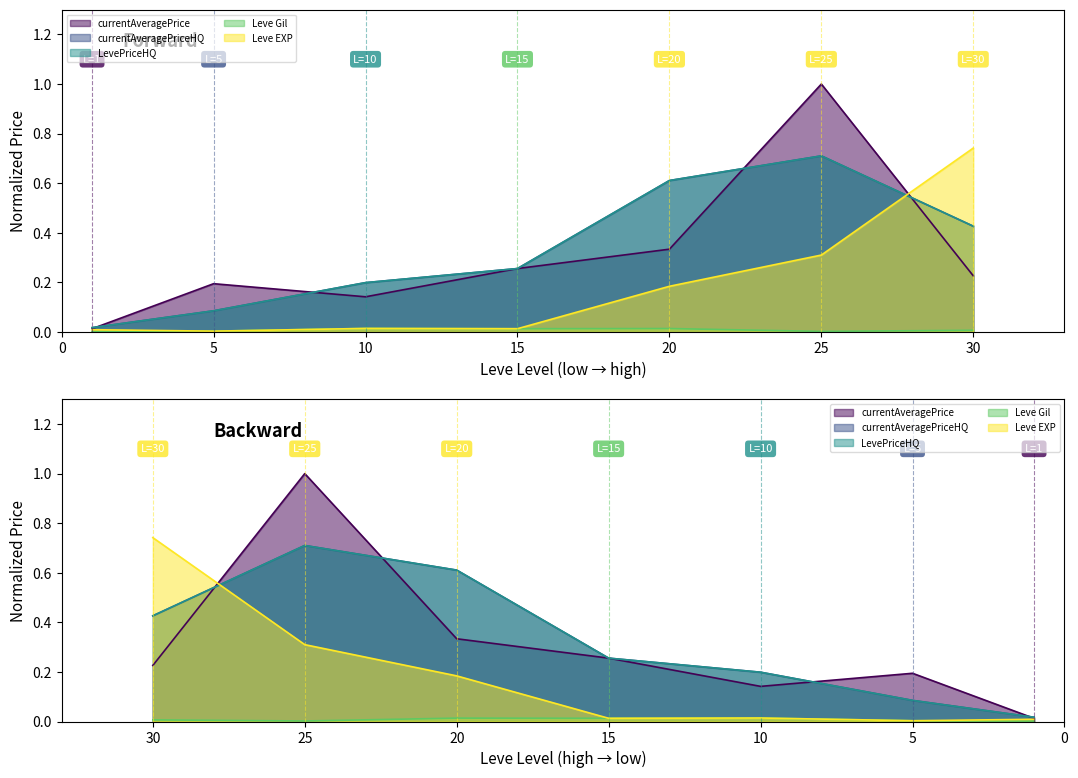

The Leve Gil series shows 0.0 at 30. True or false?

True